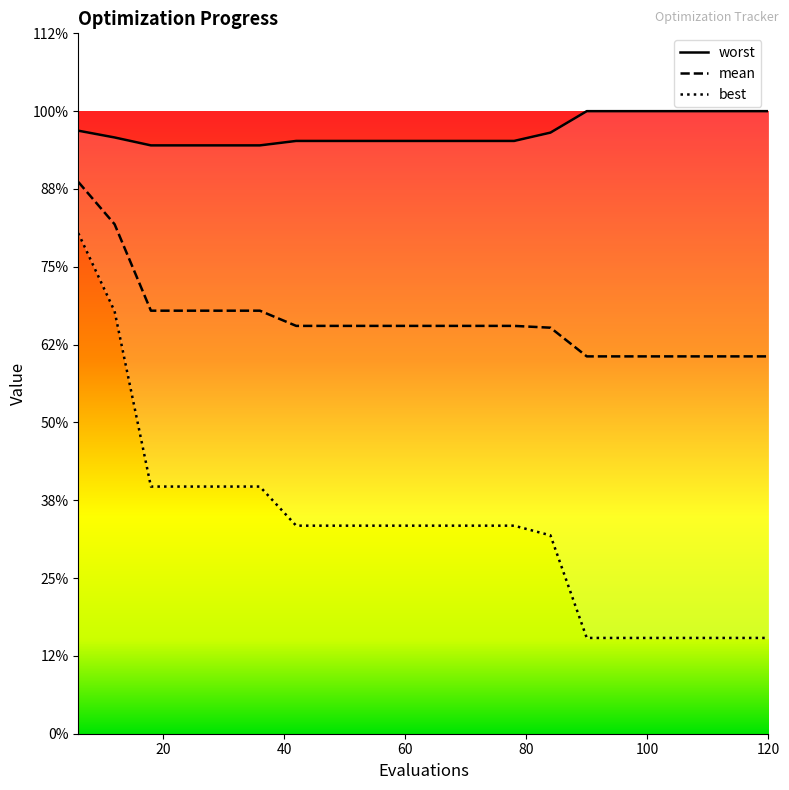

The value of mean at 102 is 2.4. True or false?

True